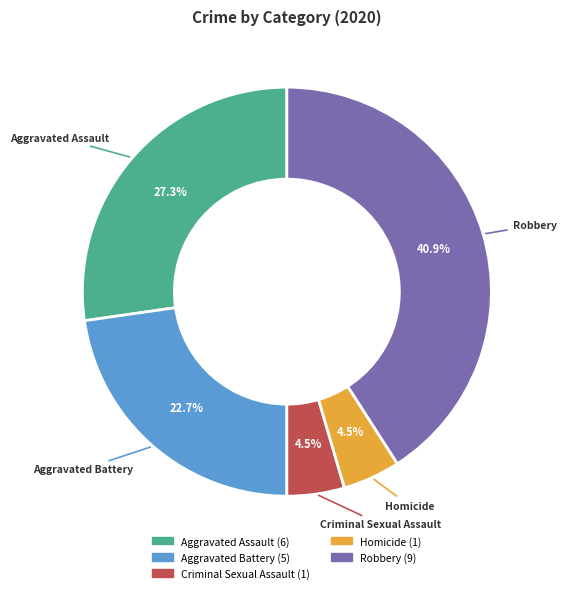

Which category has the biggest portion of the pie?

Robbery